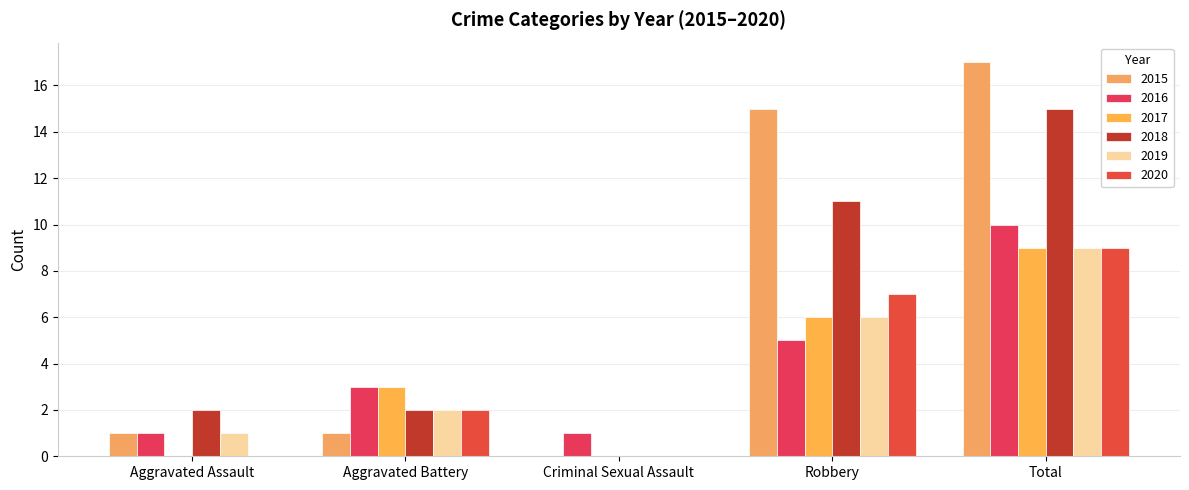

Count the number of data series in this chart.

6